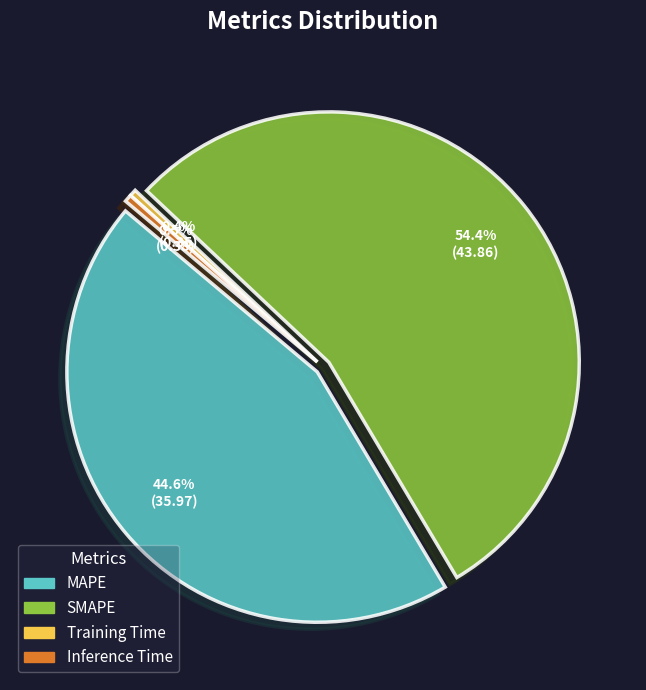

Which category has the smallest portion of the pie?

Training Time